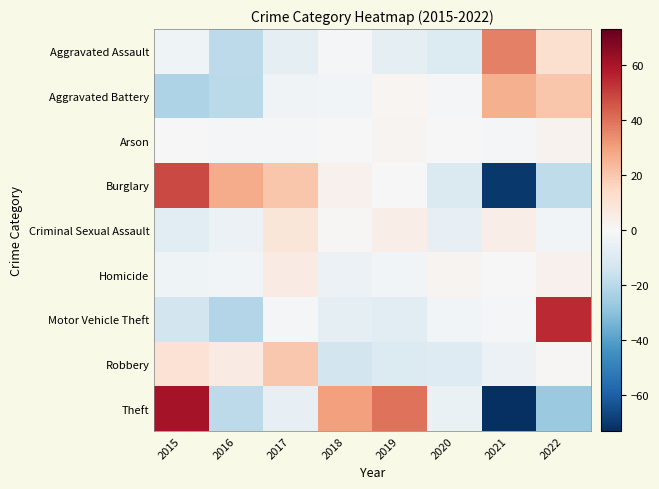

Rank the series at 2021 from lowest to highest value.

Theft, Burglary, Robbery, Arson, Motor Vehicle Theft, Homicide, Criminal Sexual Assault, Aggravated Battery, Aggravated Assault